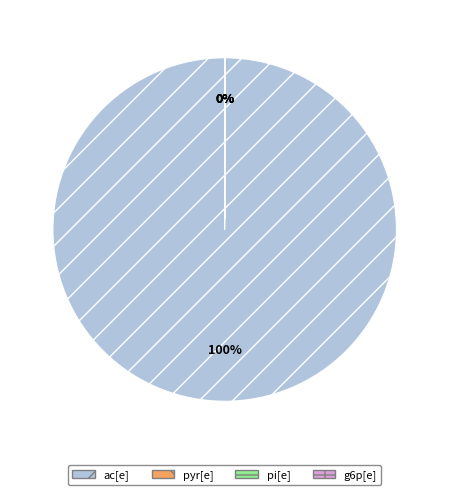

To the nearest percent, what is the difference between the largest and smallest slice percentages?

100%